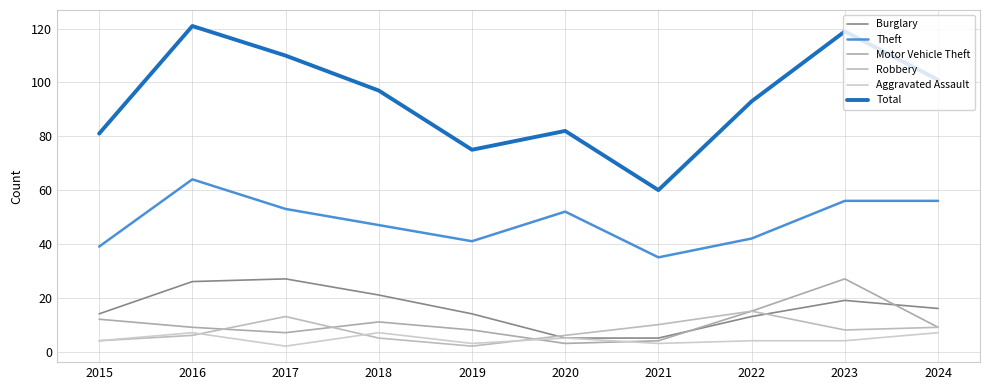

True or false: Robbery and Theft intersect in this chart.

False